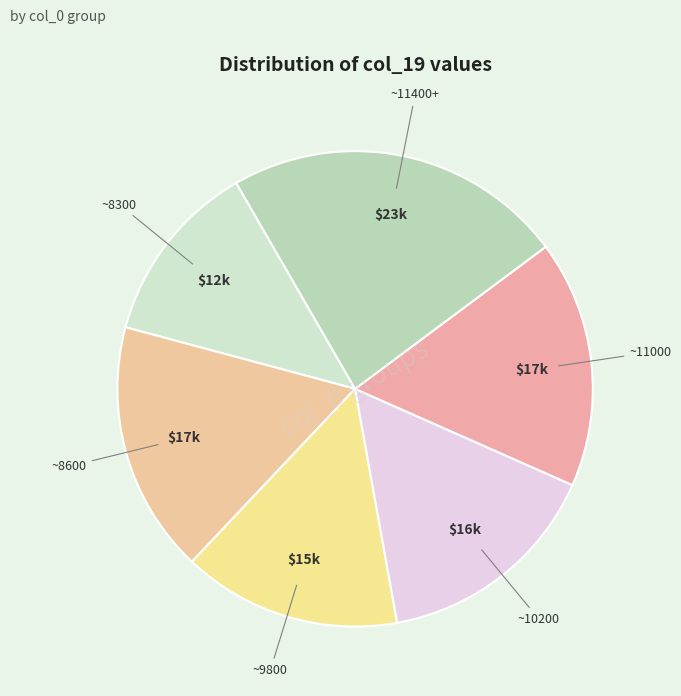

Does ~8300 account for over 50% of the chart?

No